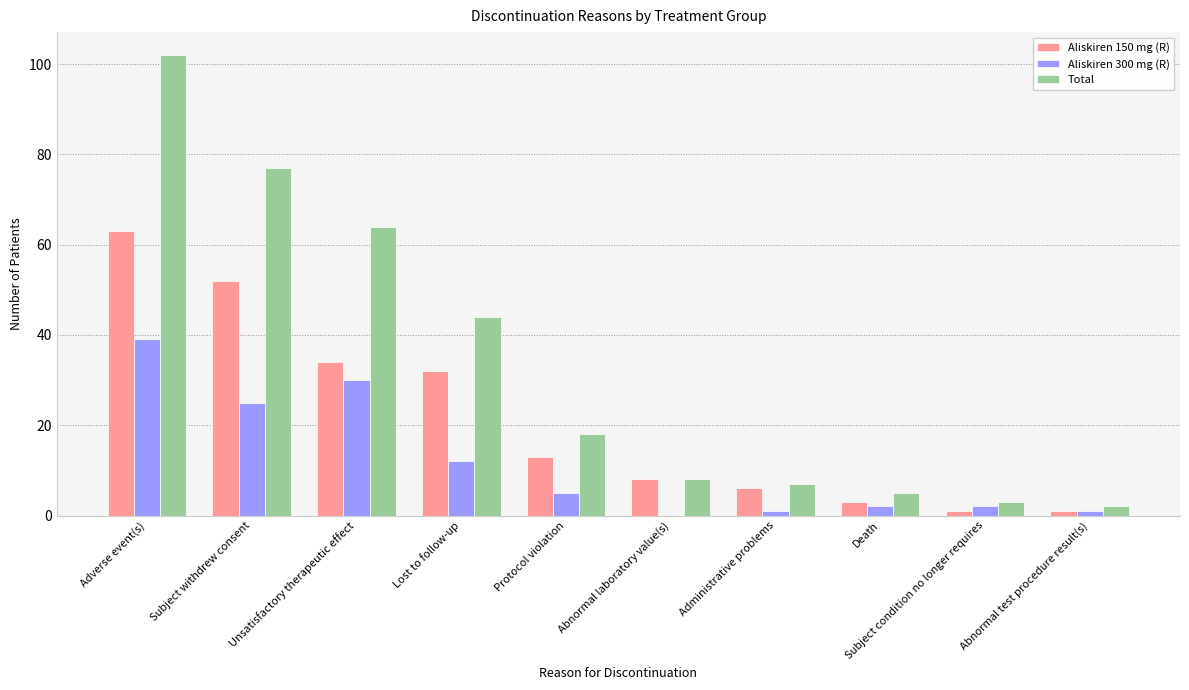

Which series changed the most between Protocol violation and Death?

Total